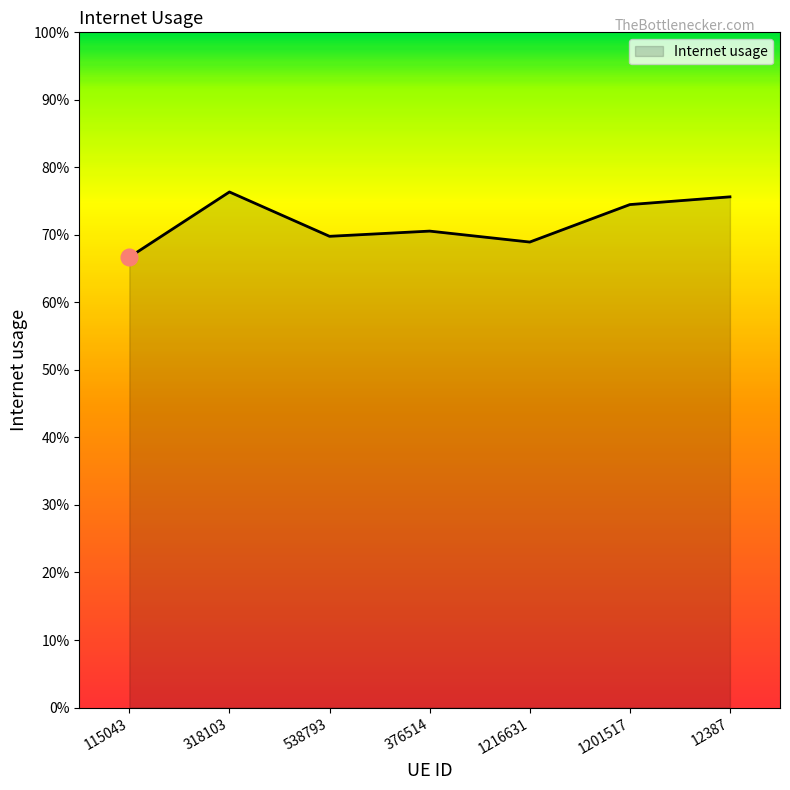

How many interior local valleys (lower than both neighbors) does the data have?

2